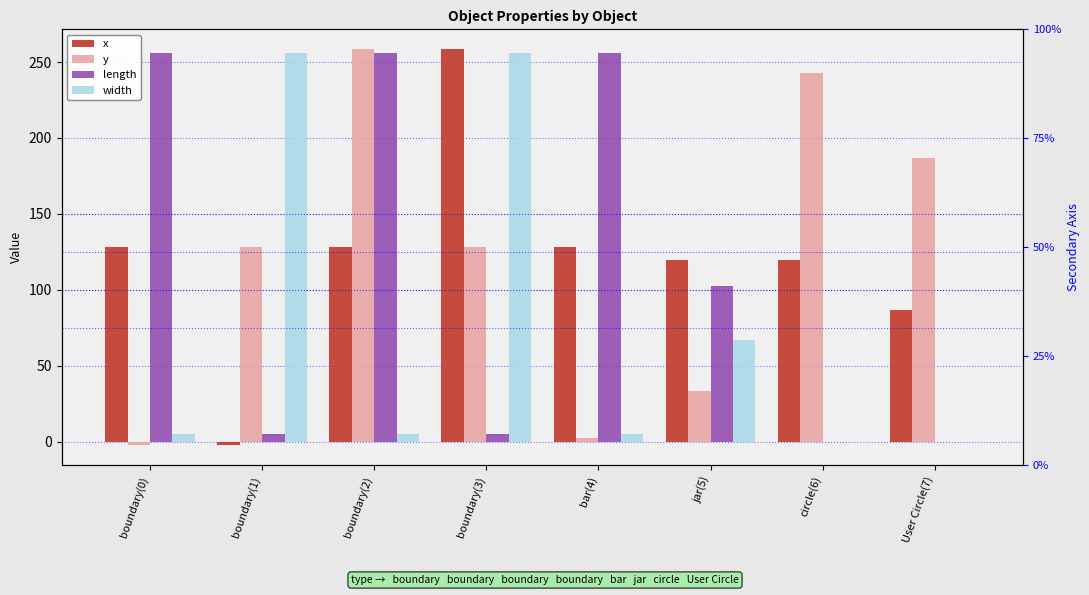

Reading right to left, list all the values displayed in this chart.

x: User Circle(7)=87.0	circle(6)=119.5	jar(5)=119.5	bar(4)=128.0	boundary(3)=258.5	boundary(2)=128.0	boundary(1)=-2.5	boundary(0)=128.0
y: User Circle(7)=187.0	circle(6)=242.9	jar(5)=33.4	bar(4)=2.6	boundary(3)=128.0	boundary(2)=258.5	boundary(1)=128.0	boundary(0)=-2.5
length: User Circle(7)=0.0	circle(6)=0.0	jar(5)=102.8	bar(4)=256.0	boundary(3)=5.0	boundary(2)=256.0	boundary(1)=5.0	boundary(0)=256.0
width: User Circle(7)=0.0	circle(6)=0.0	jar(5)=66.9	bar(4)=5.1	boundary(3)=256.0	boundary(2)=5.0	boundary(1)=256.0	boundary(0)=5.0